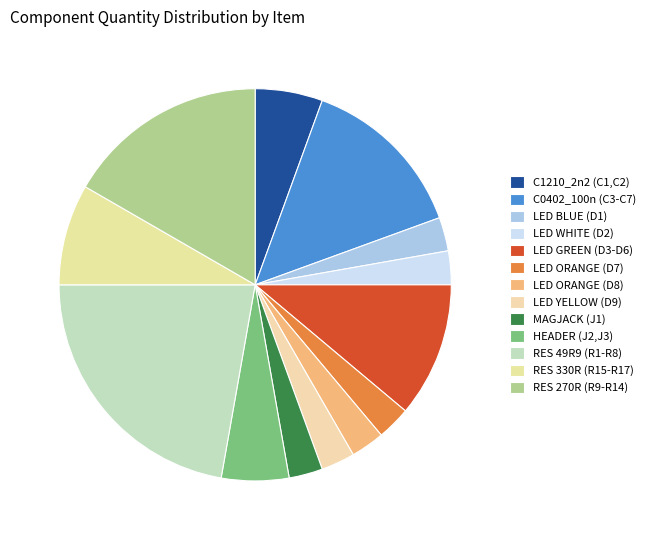

Combined, do C1210_2n2 (C1,C2) and LED WHITE (D2) account for over 50%?

No